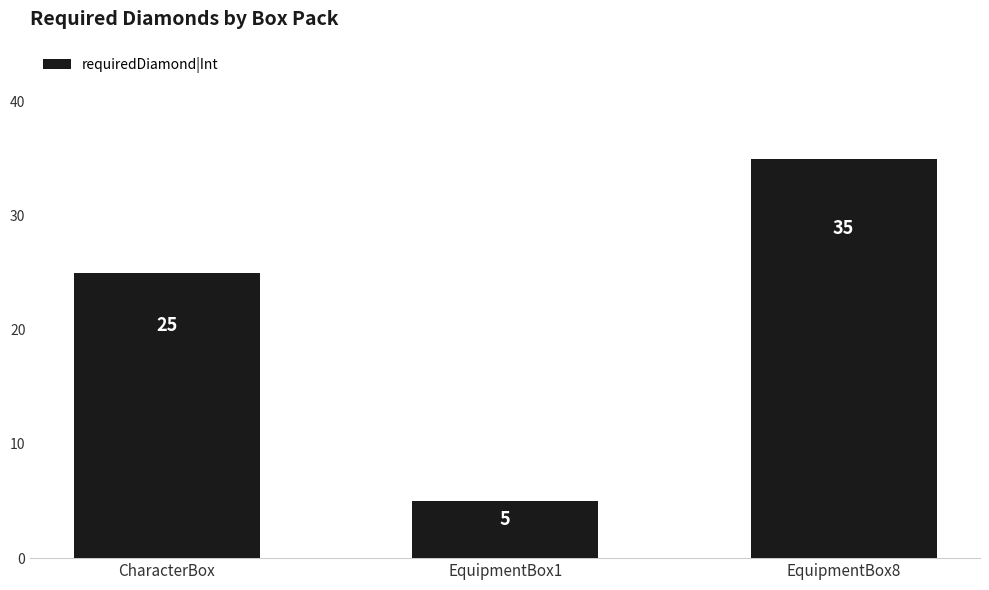

How many categories are shown in the chart?

3